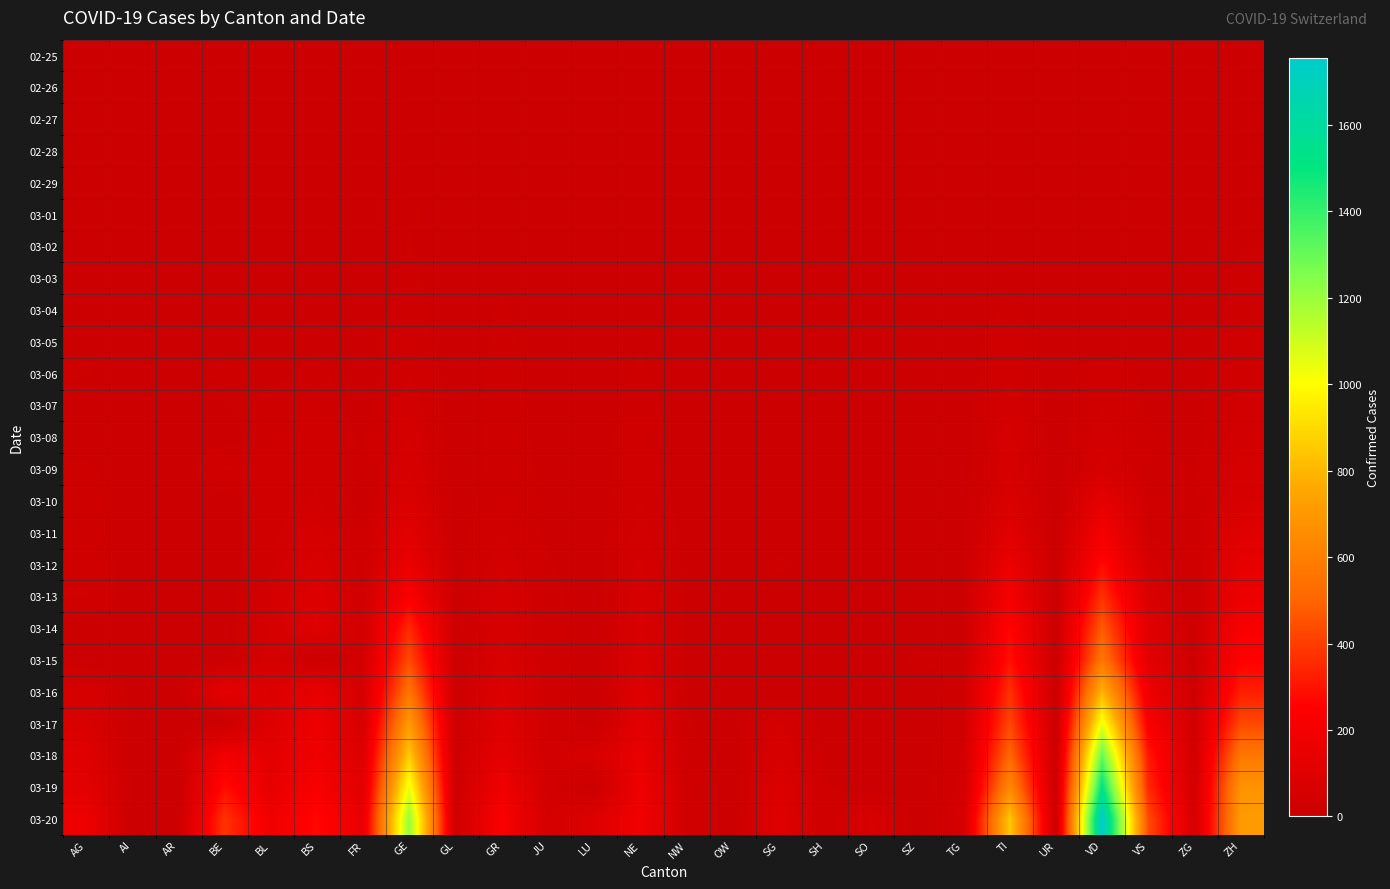

Which label corresponds to the smallest value in the chart?

AG